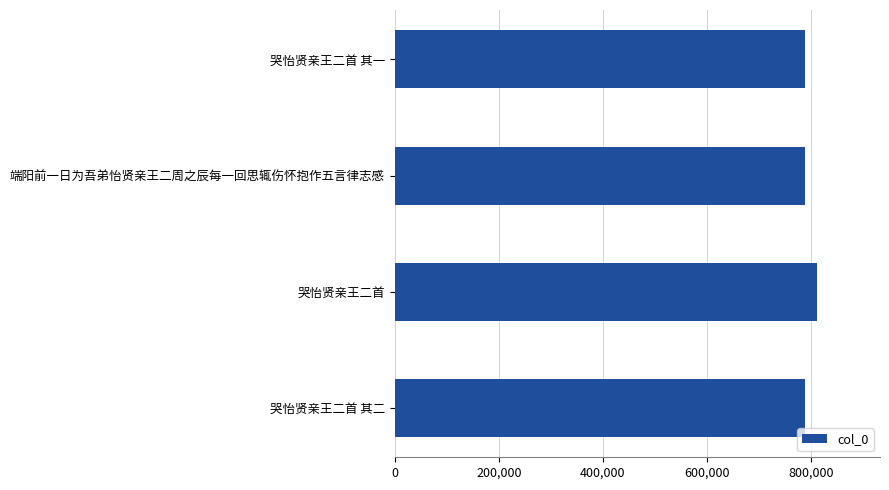

Are the bars grouped side by side (vs. stacked)?

No